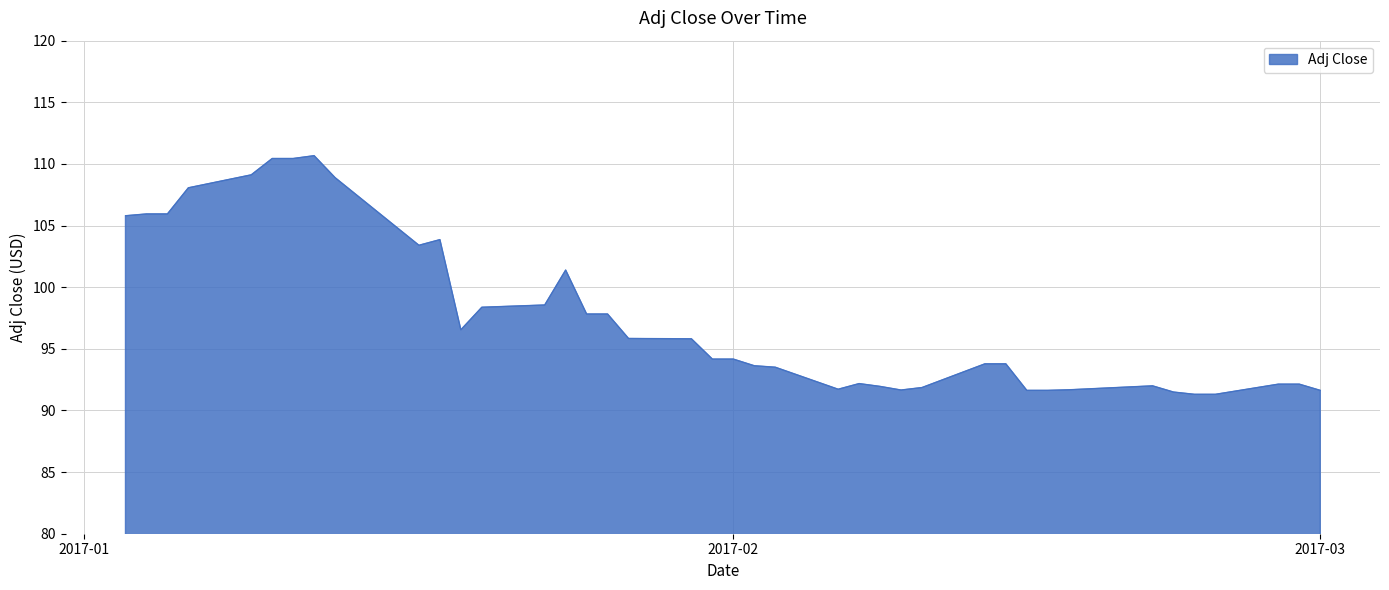

What is the greatest value displayed?

110.7